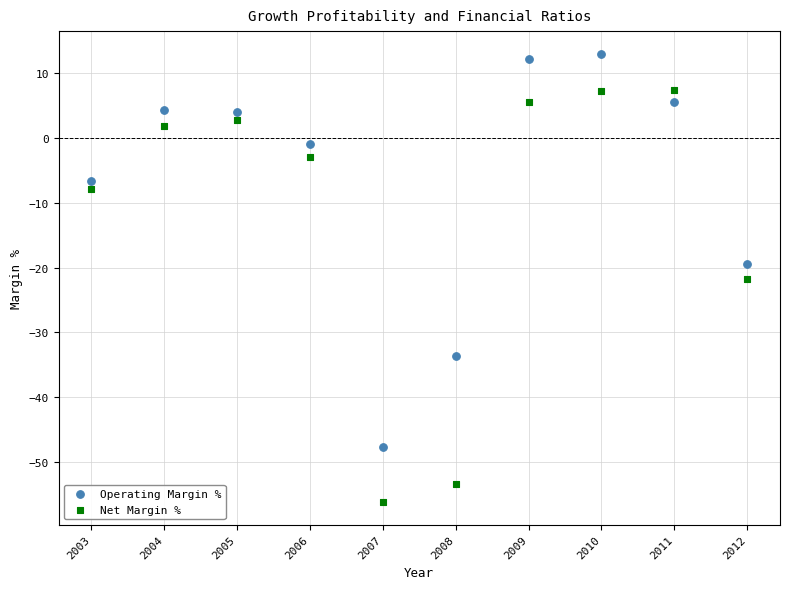

Which series reaches the minimum Y coordinate?

Net Margin %